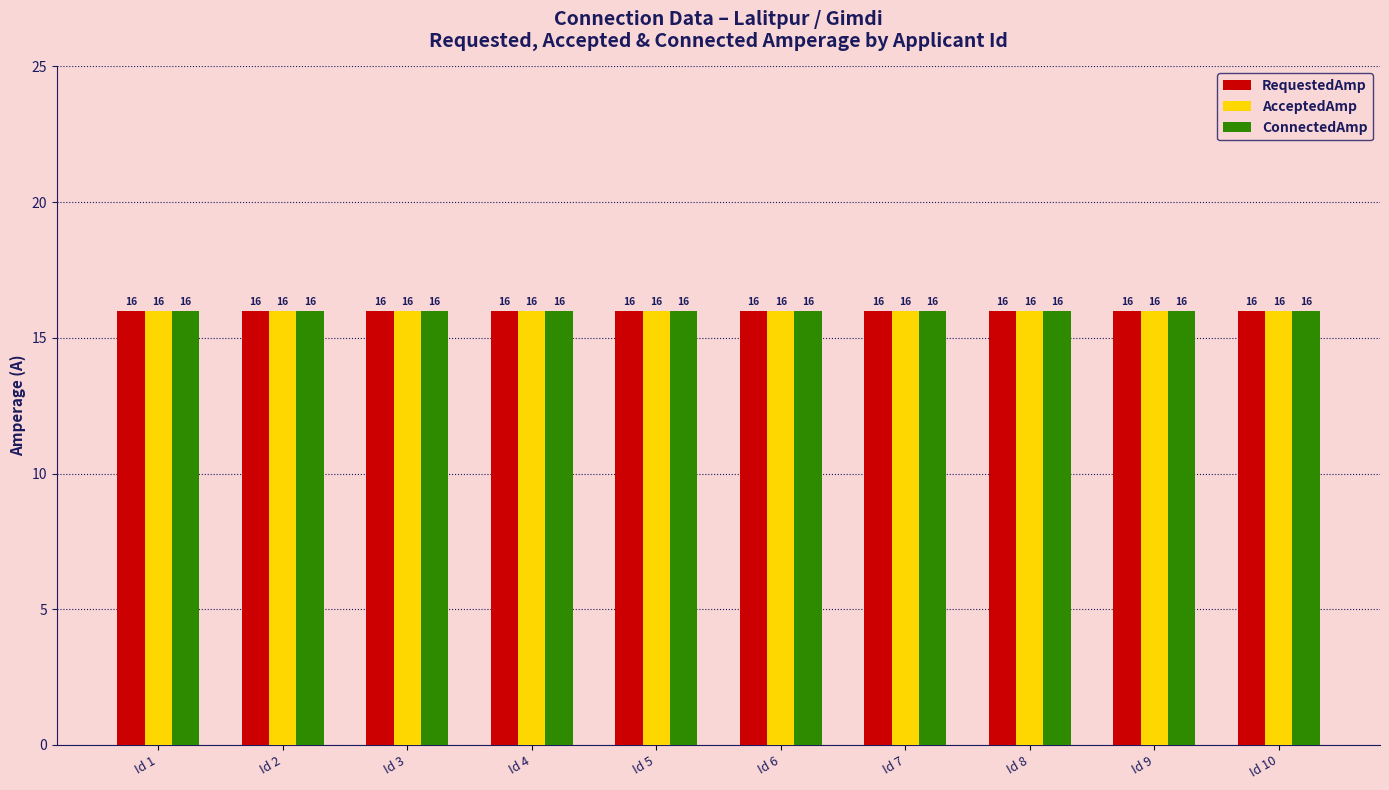

Which label corresponds to the smallest value in the chart?

2